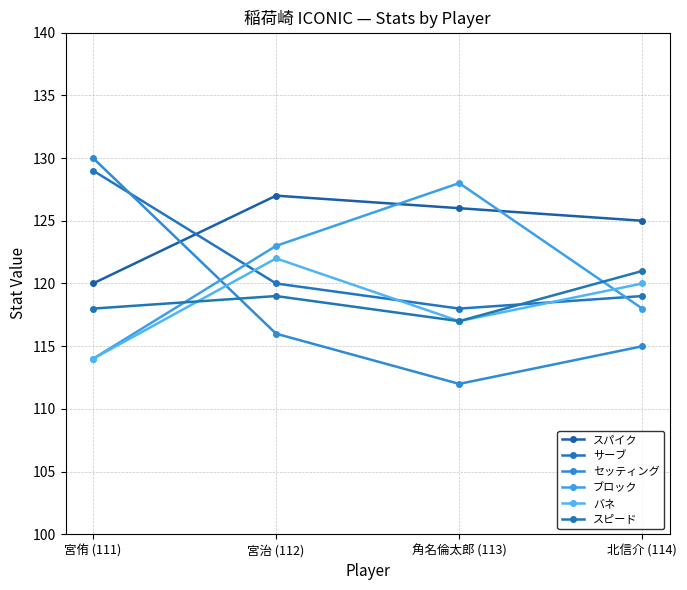

At which label is セッティング closest to 121?

宮治 (112)